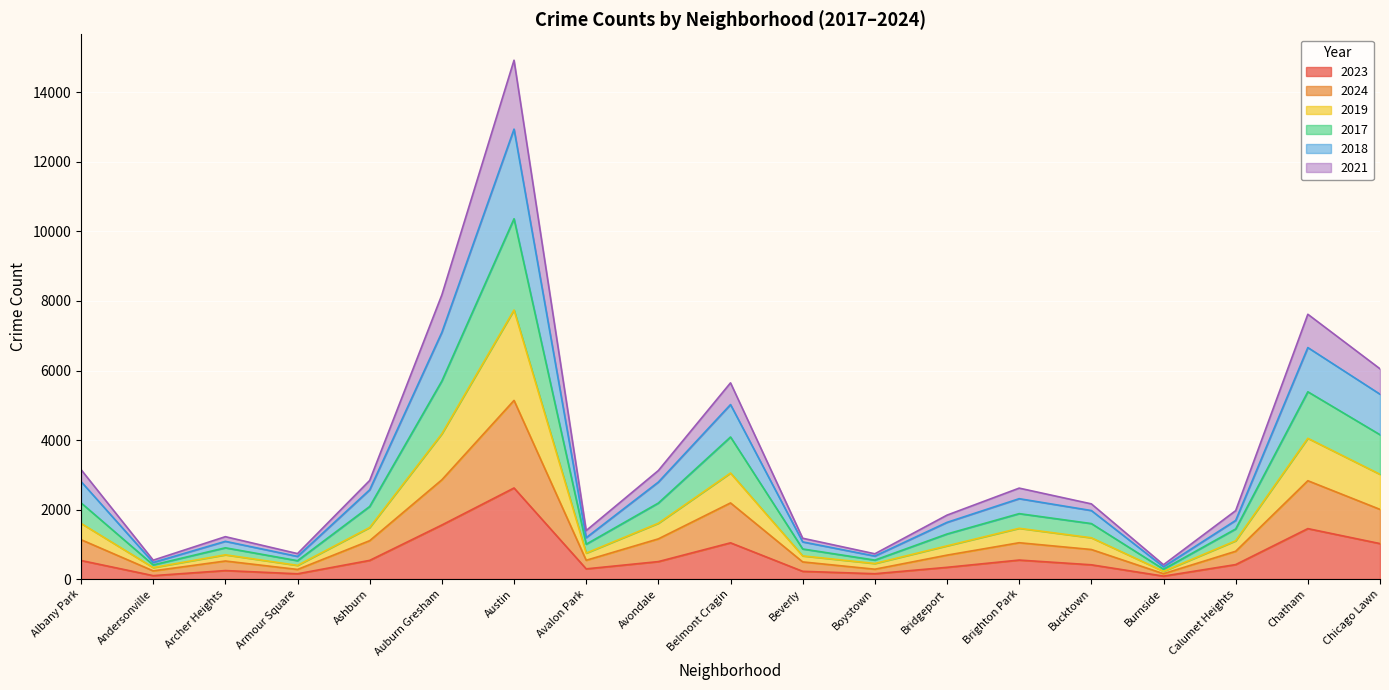

At which category is the sum across all series the highest?

Austin